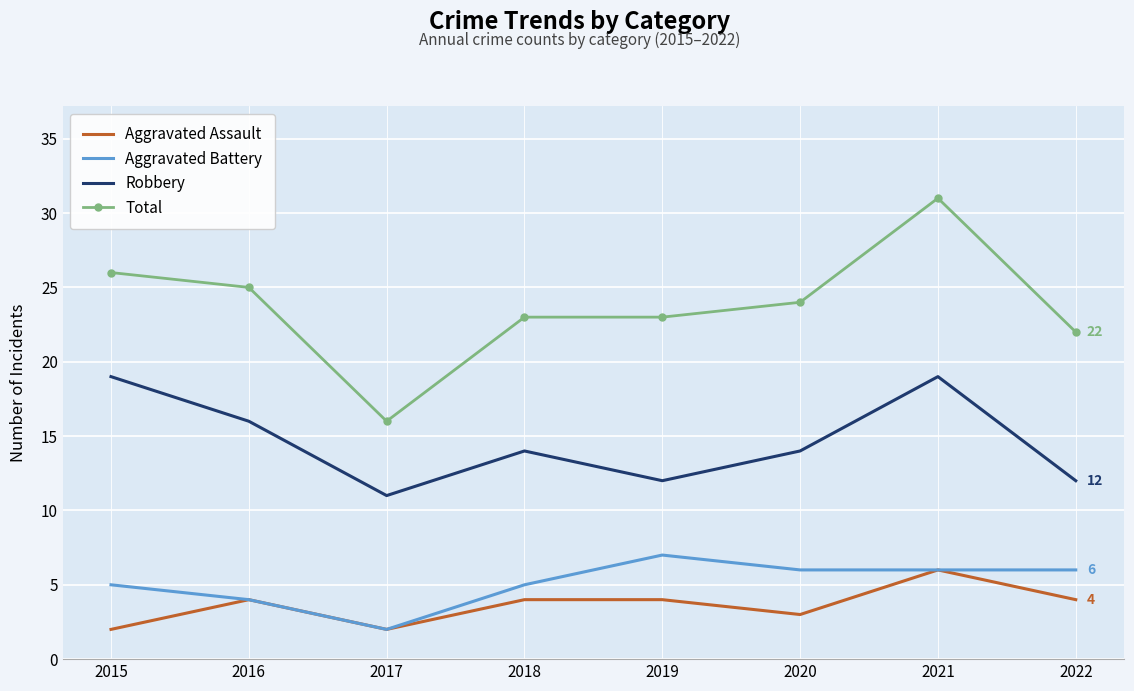

What is the maximum value shown in the chart?

31